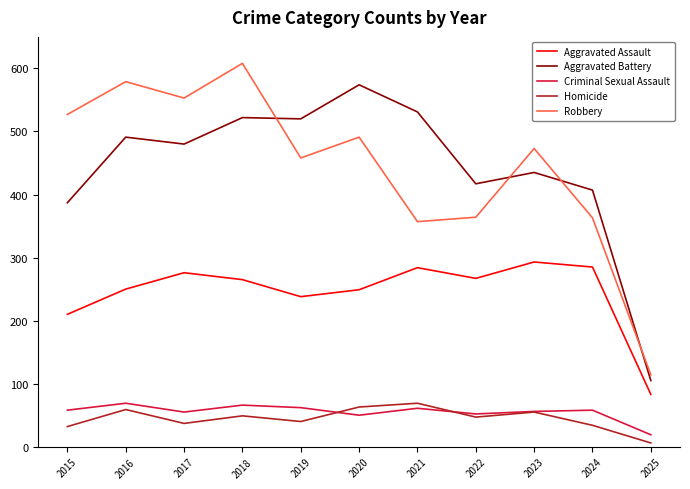

True or false: Criminal Sexual Assault has a value of 88 at 2020.

False